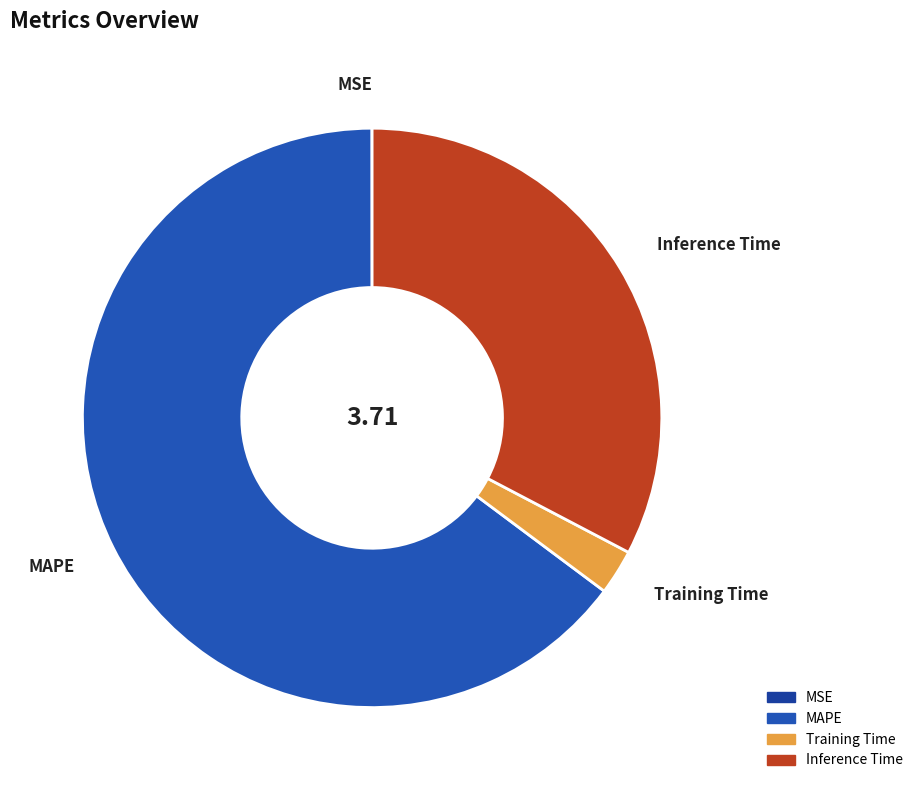

Combined, do Training Time and Inference Time account for over 50%?

No